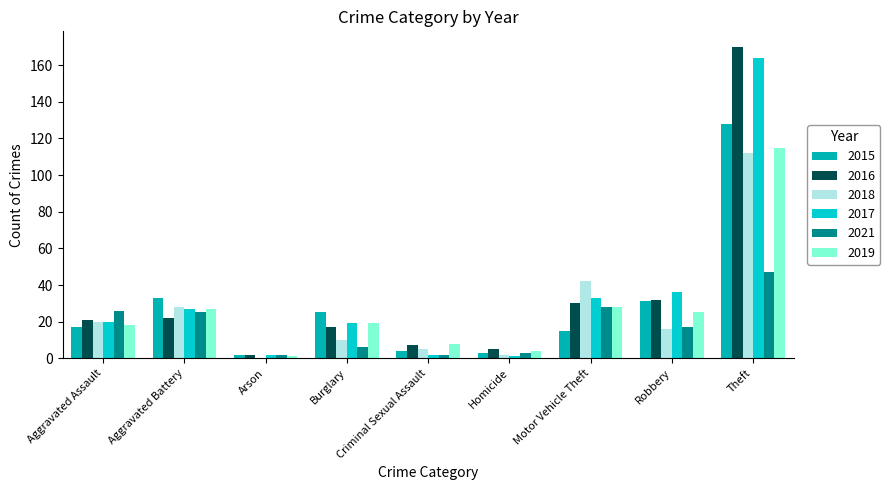

What is the difference between the 2021 values at Robbery and Criminal Sexual Assault?

15